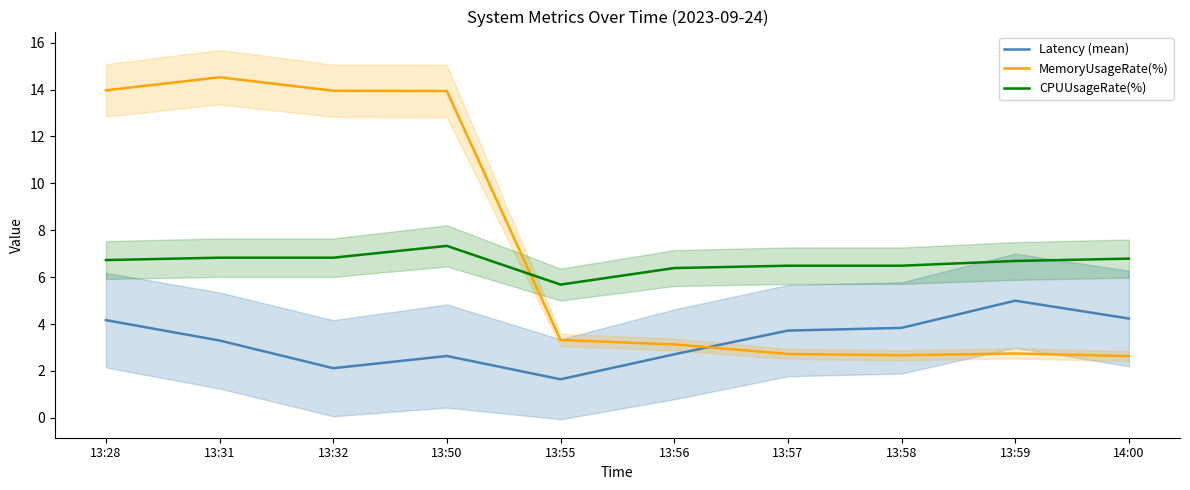

What is the approximate value of MemoryUsageRate(%) at 13:55?

3.3